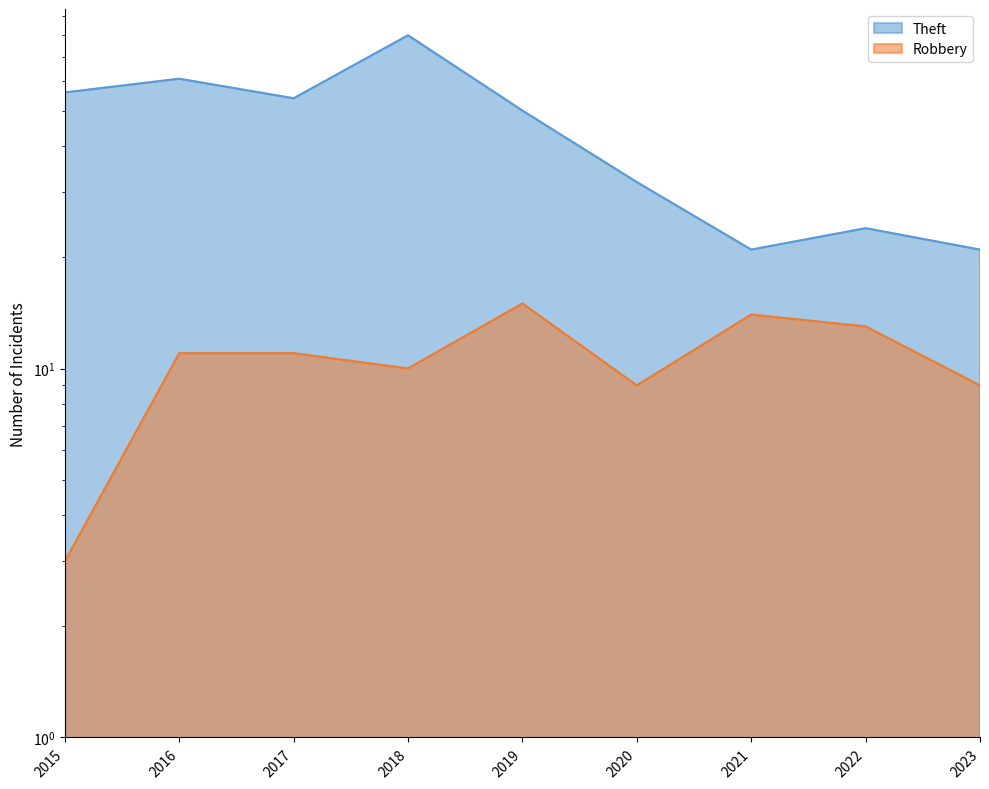

What is the value of the Theft point at the 5th from the left?

50